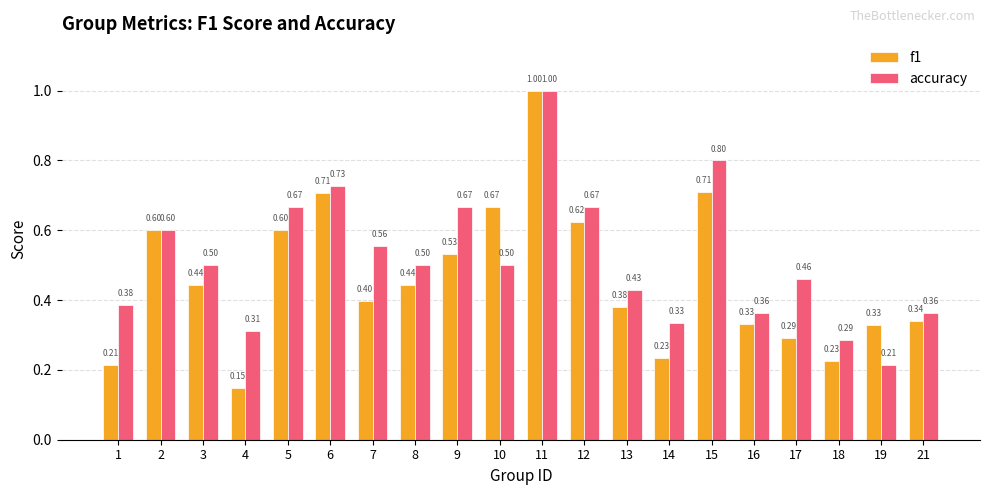

Which series has the widest spread of values?

f1